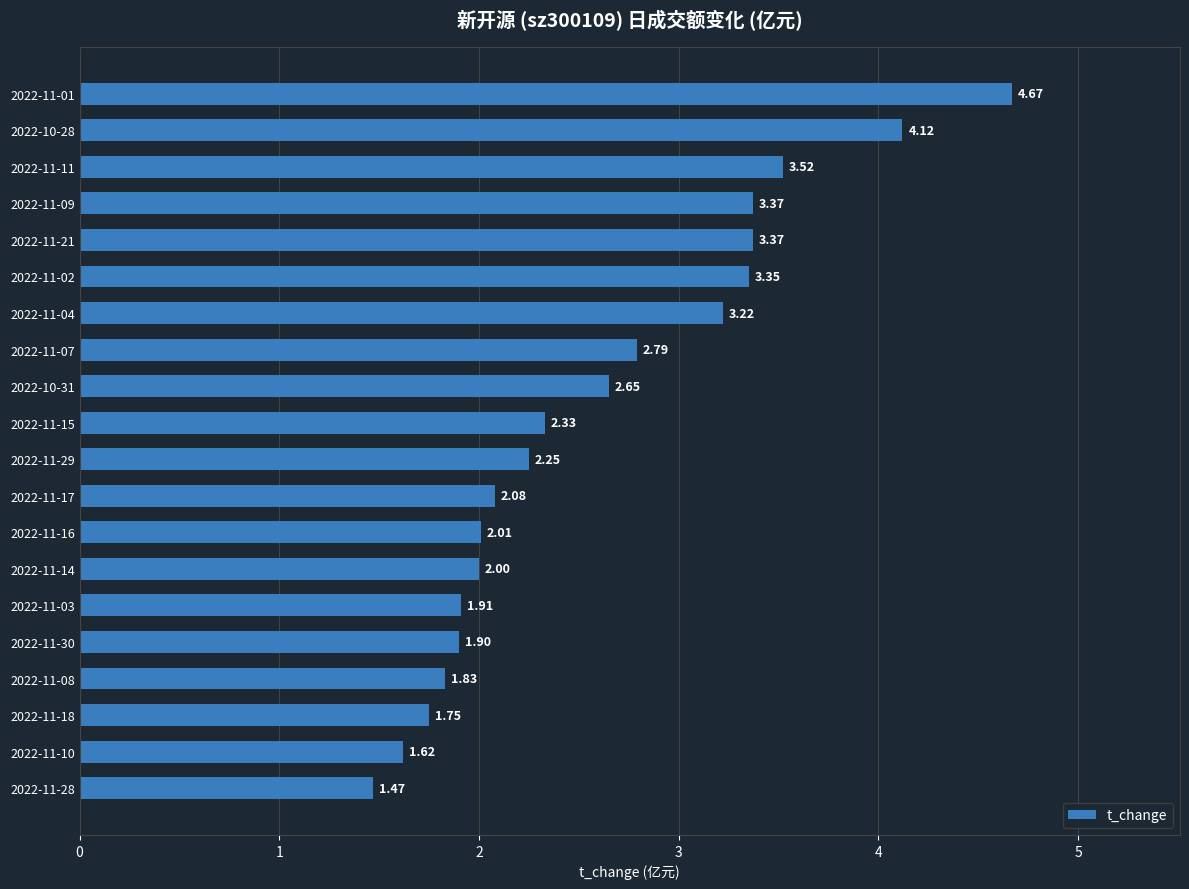

Between 2022-11-03 and 2022-11-14, which is larger?

2022-11-14